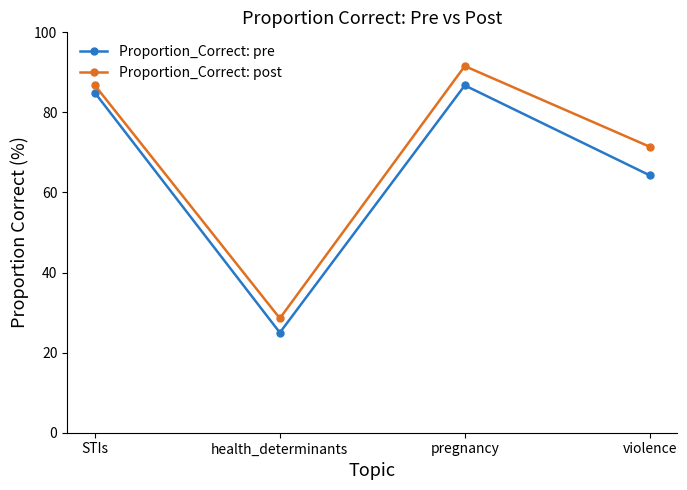

What is the label of the 4th point from the left?

violence